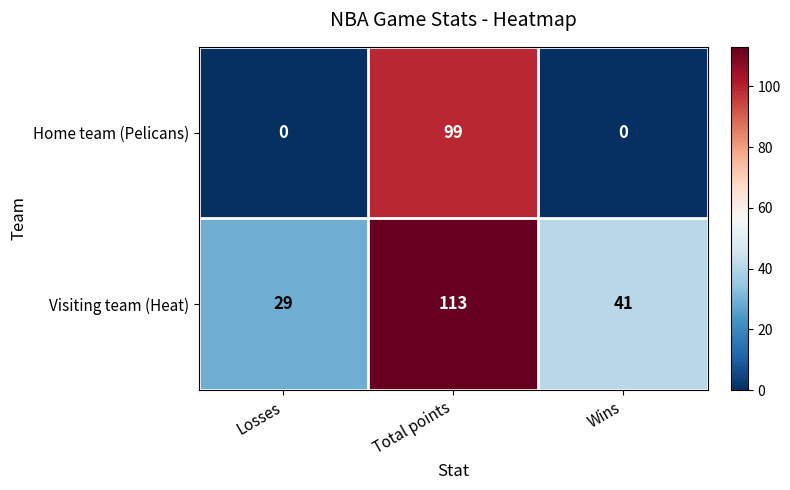

The value of Visiting team (Heat) at Losses is 29. True or false?

True